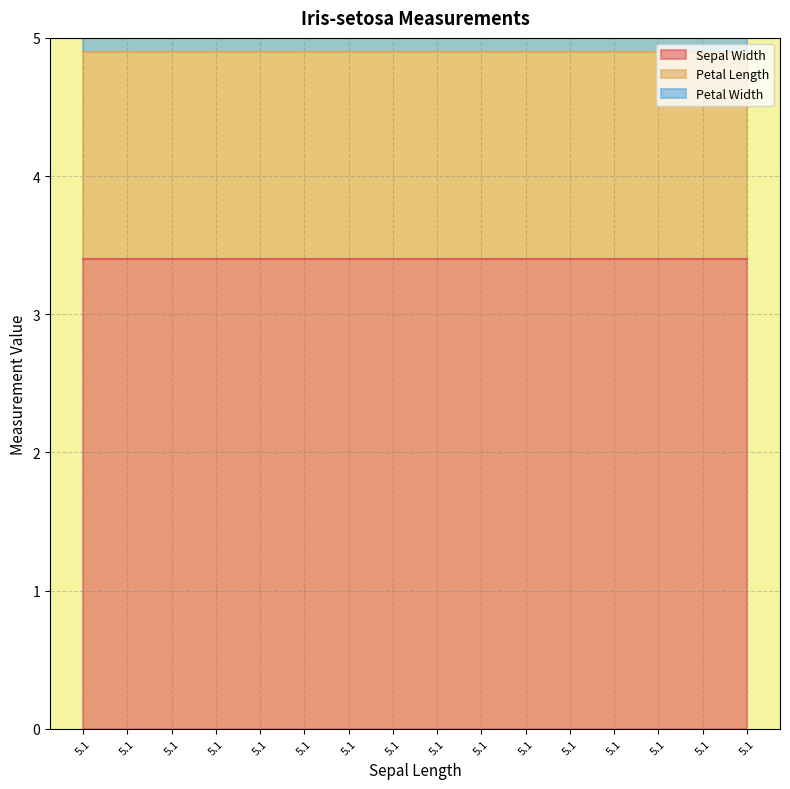

Which category has the lowest value in the Petal Width series?

5.1